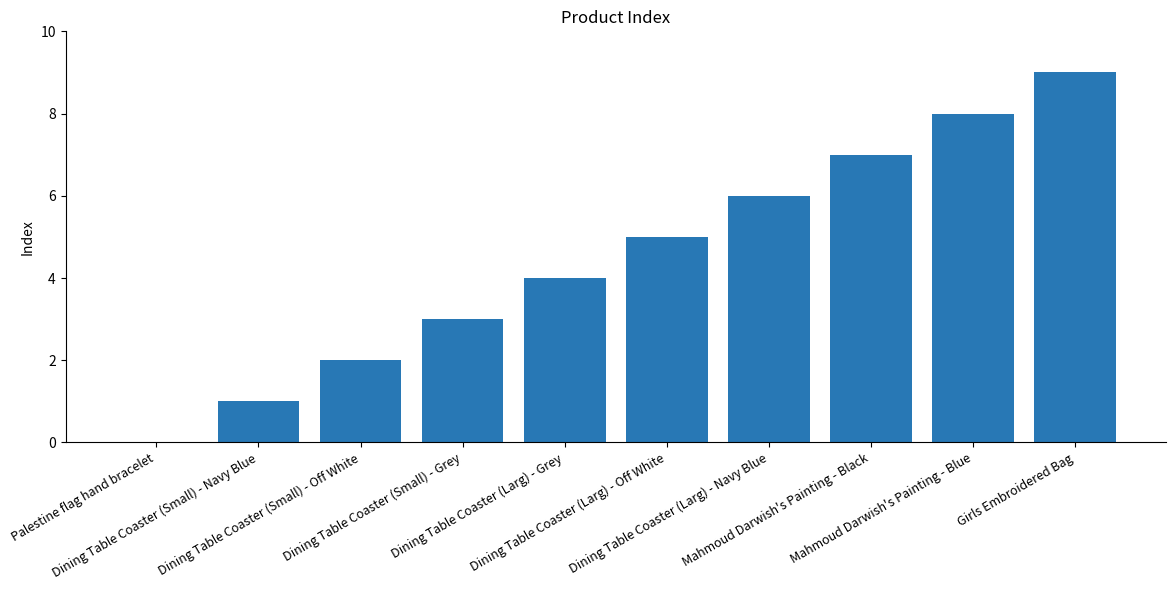

What is the greatest value displayed?

9